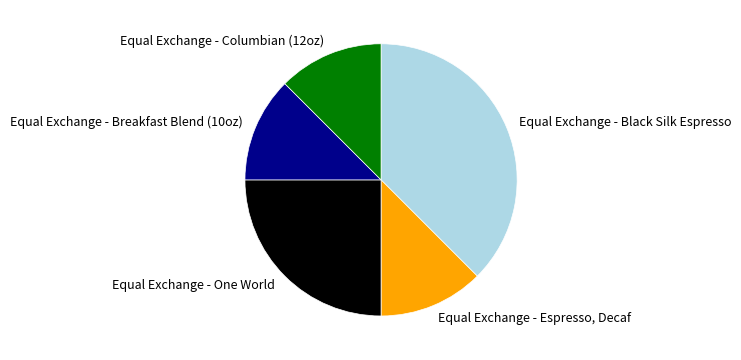

What is the largest slice in the pie chart?

Equal Exchange - Black Silk Espresso